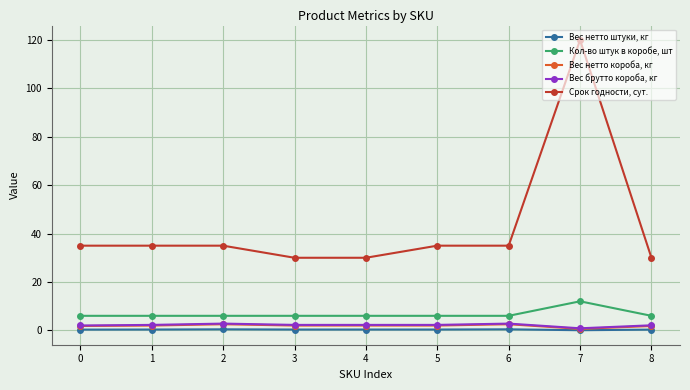

List the series in order of their peak value, highest first.

Срок годности, сут., Кол-во штук в коробе, шт, Вес брутто короба, кг, Вес нетто короба, кг, Вес нетто штуки, кг